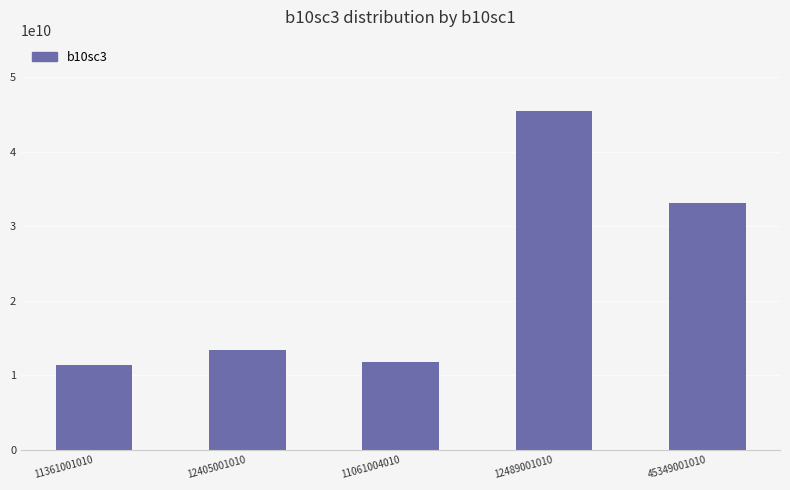

Where is the data nearest to the value 28410001010?

45349001010